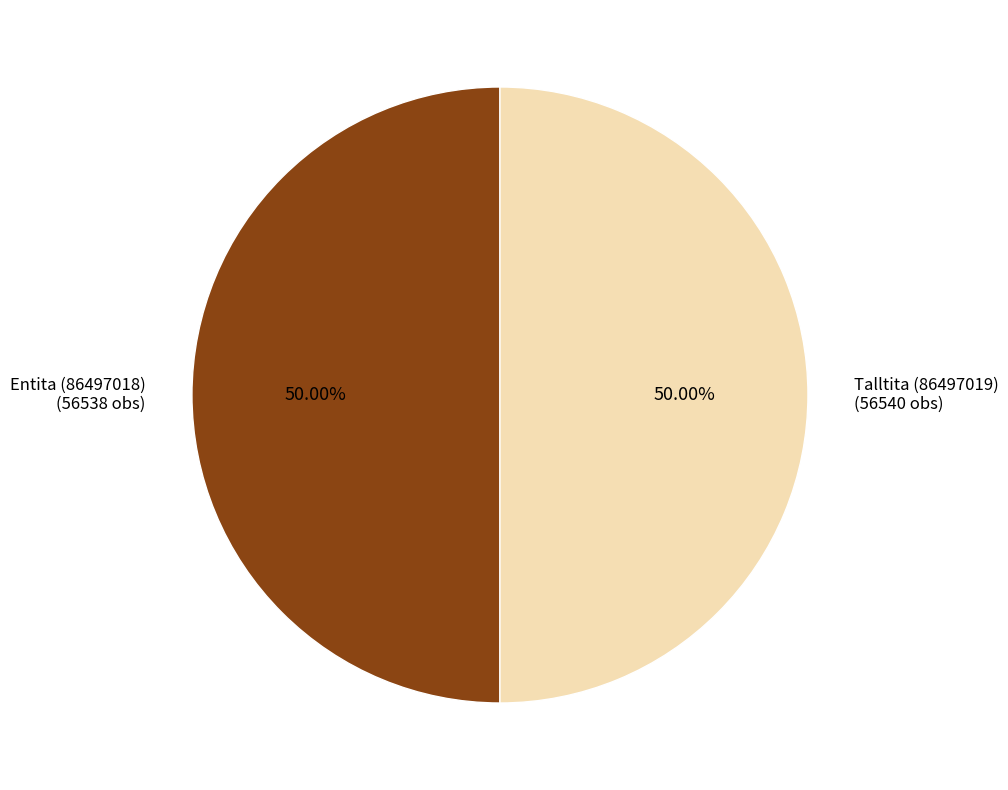

How many slices are in this pie chart?

2